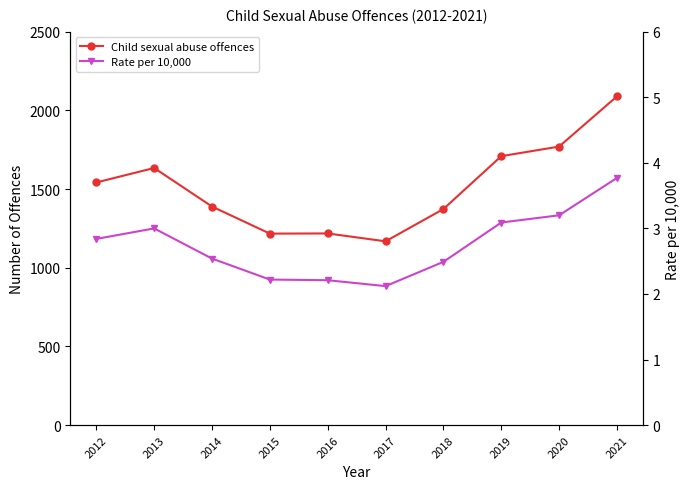

What is the difference between the Child sexual abuse offences values at 2021 and 2019?

380.0